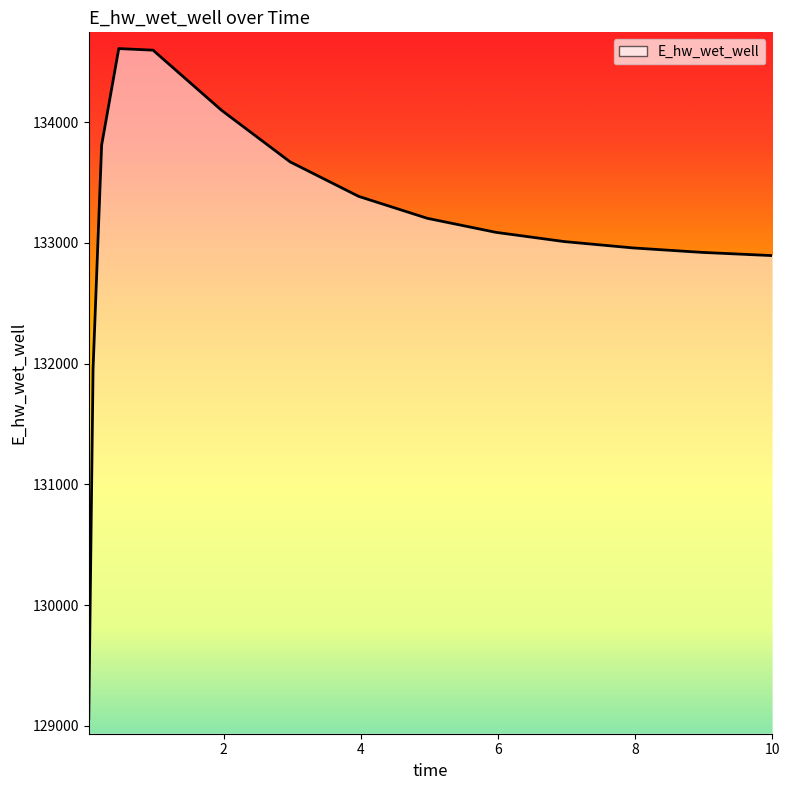

What is the minimum value shown in the chart?

129063.6